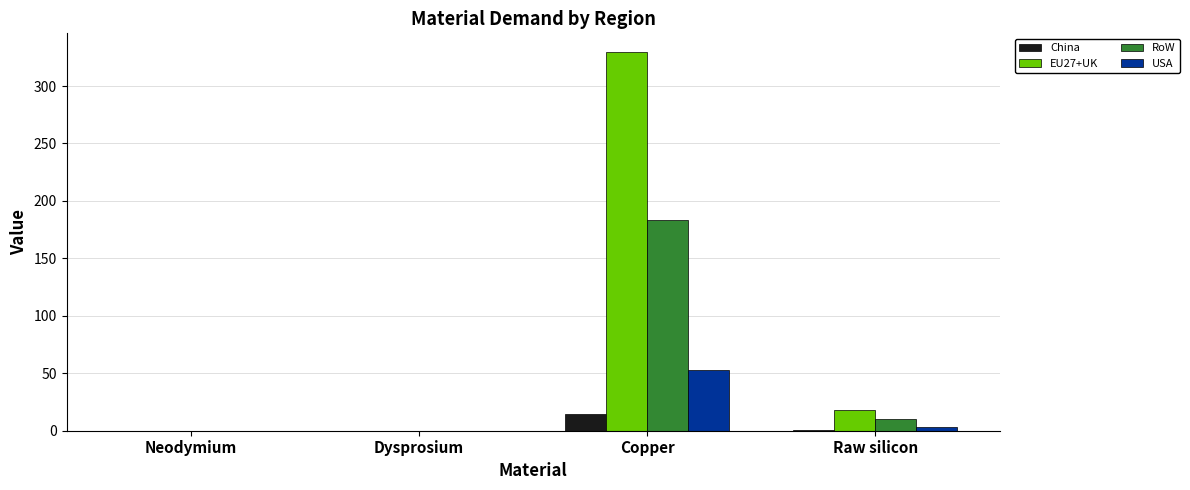

At which label is RoW closest to 91?

Raw silicon